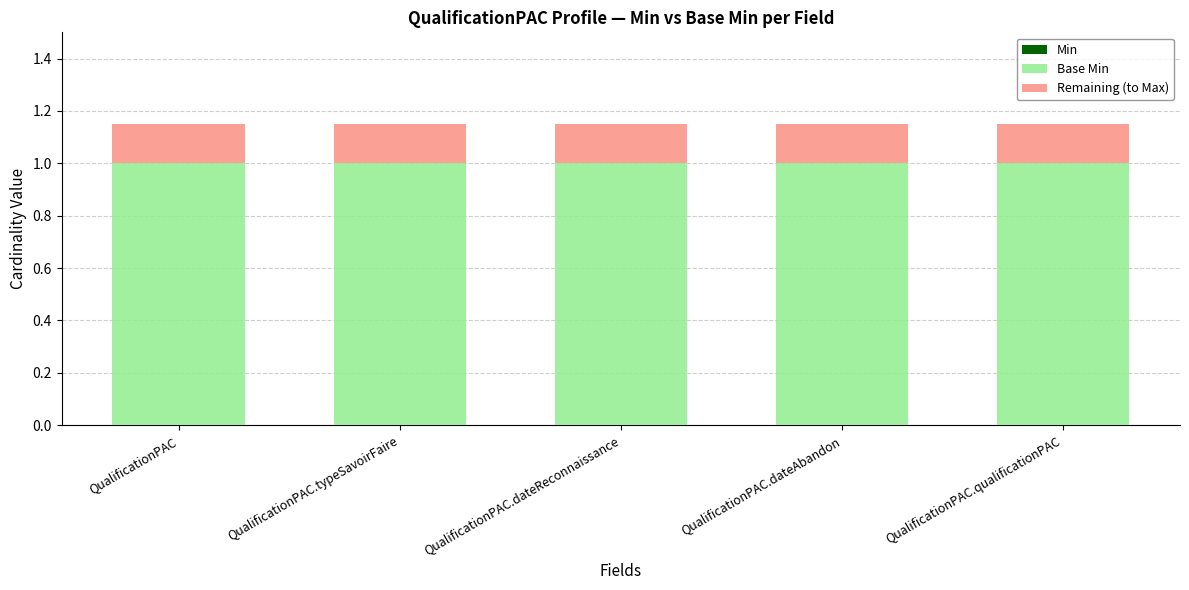

The value of Base Min at QualificationPAC.dateReconnaissance is 1.5. True or false?

False